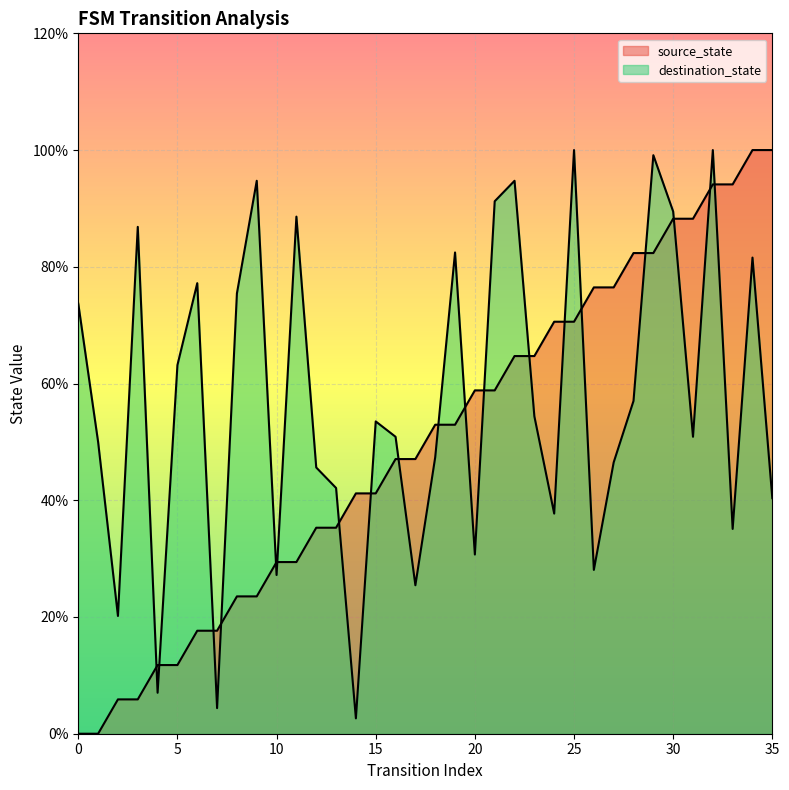

After their last crossing, which series has the higher values: source_state or destination_state?

source_state